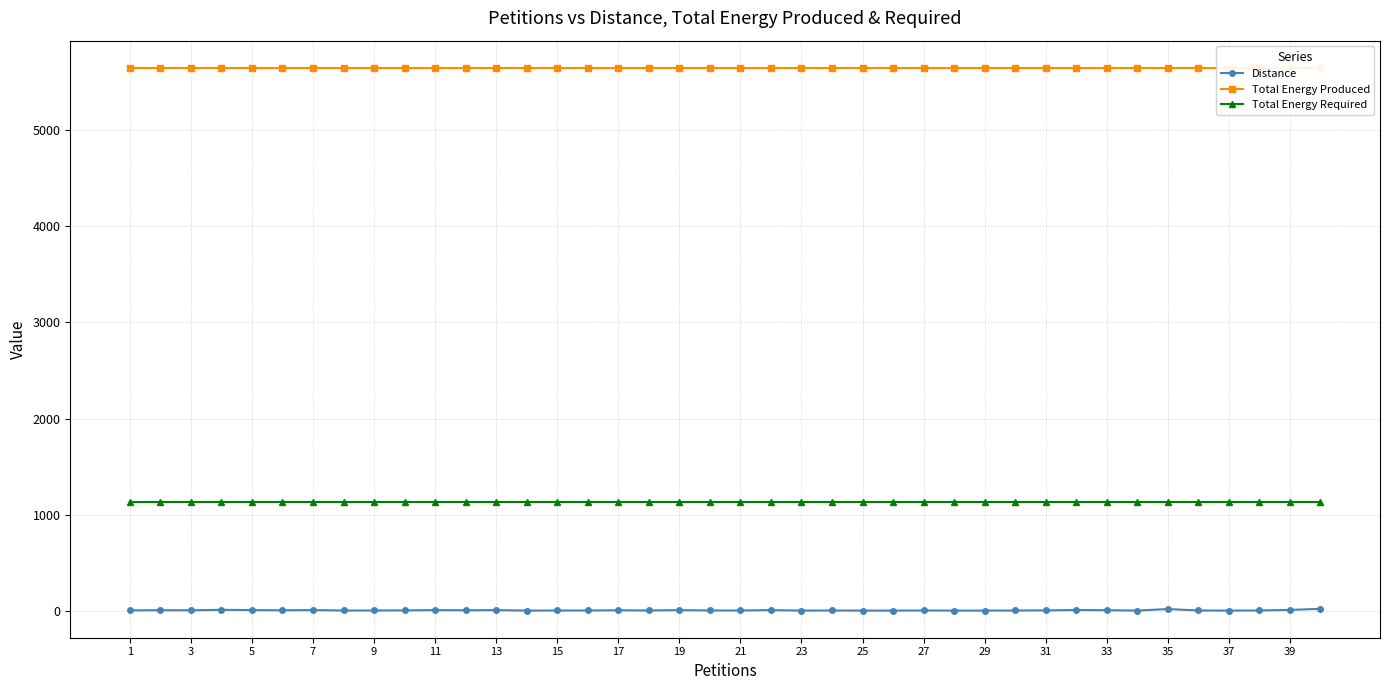

How many values in the Distance series are below 3?

20